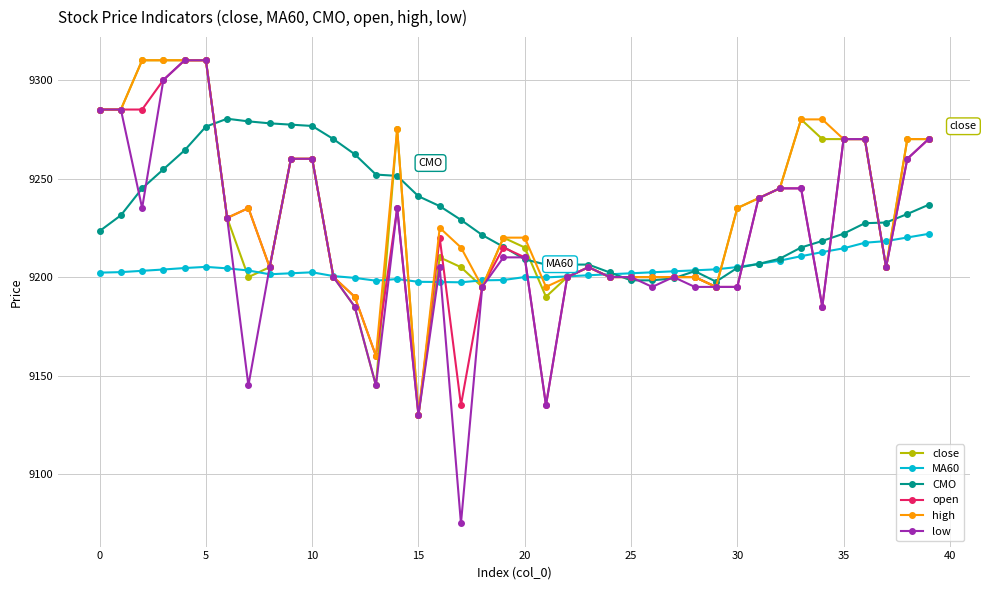

What is the smallest value displayed?

9075.0